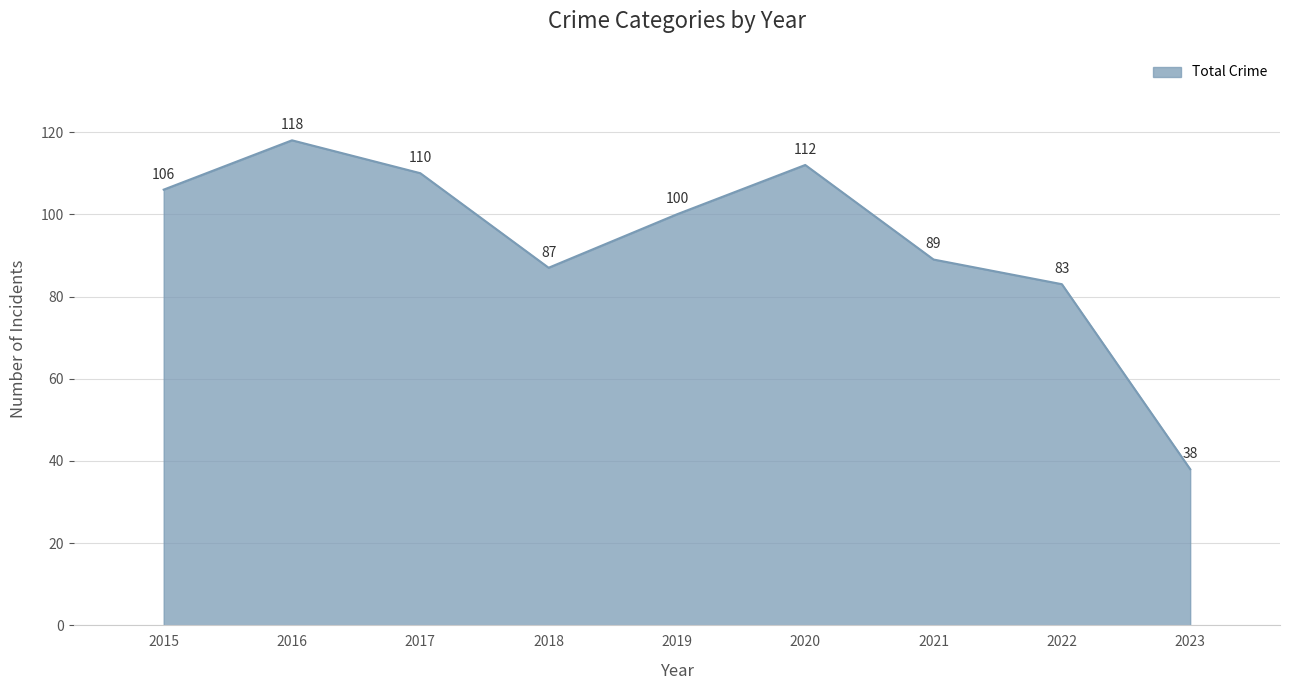

List the labels in order of value, smallest first.

2023, 2022, 2018, 2021, 2019, 2015, 2017, 2020, 2016